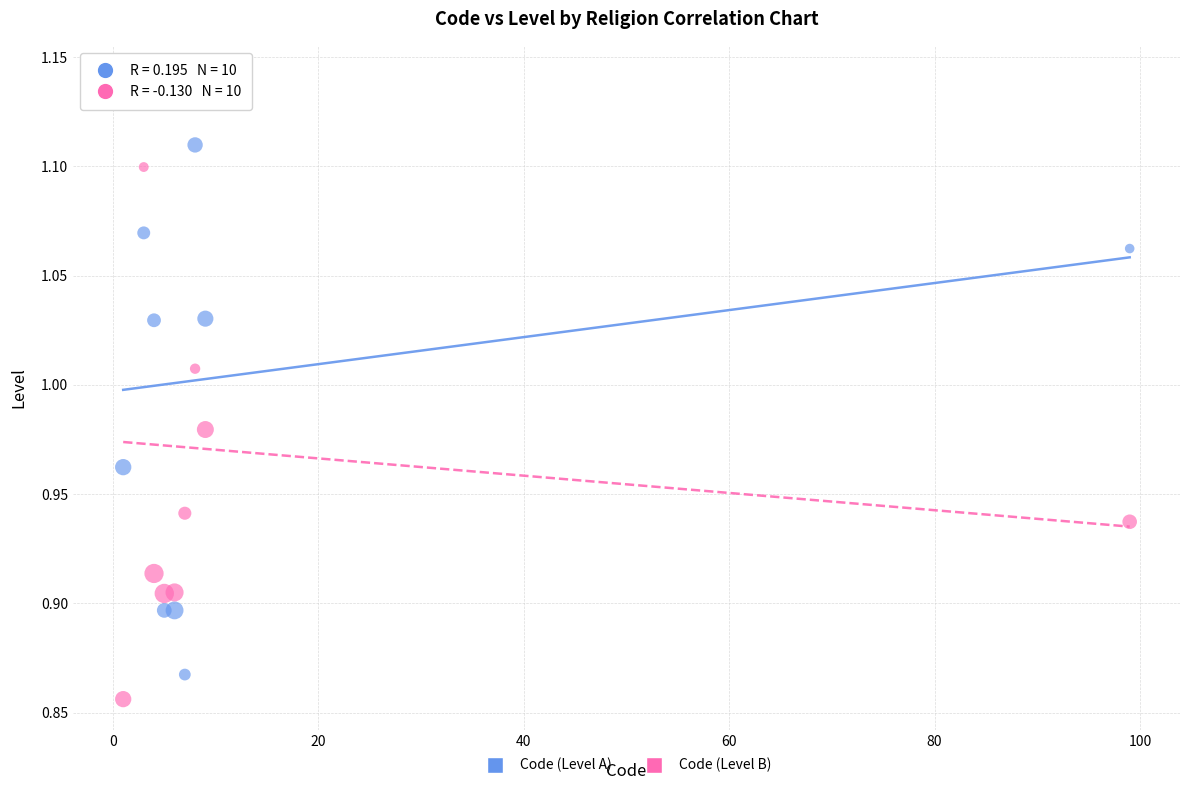

What are all the series names shown in the legend?

Code (Level A), Code (Level B)